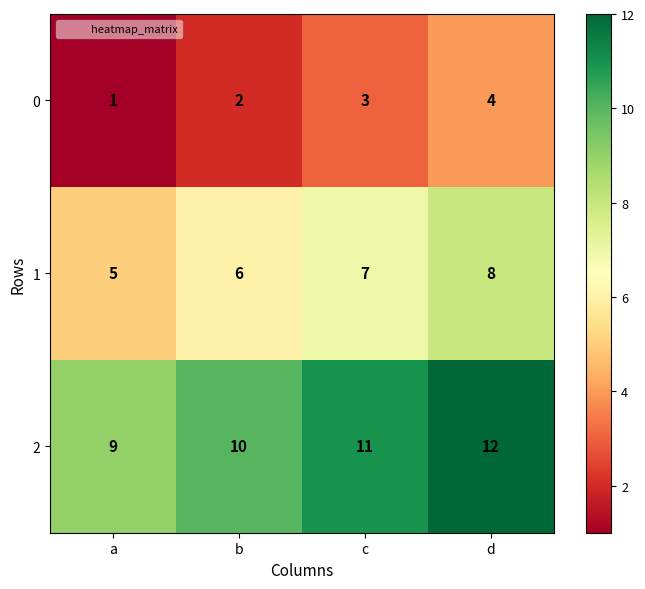

What is the total value across all series at a?

15